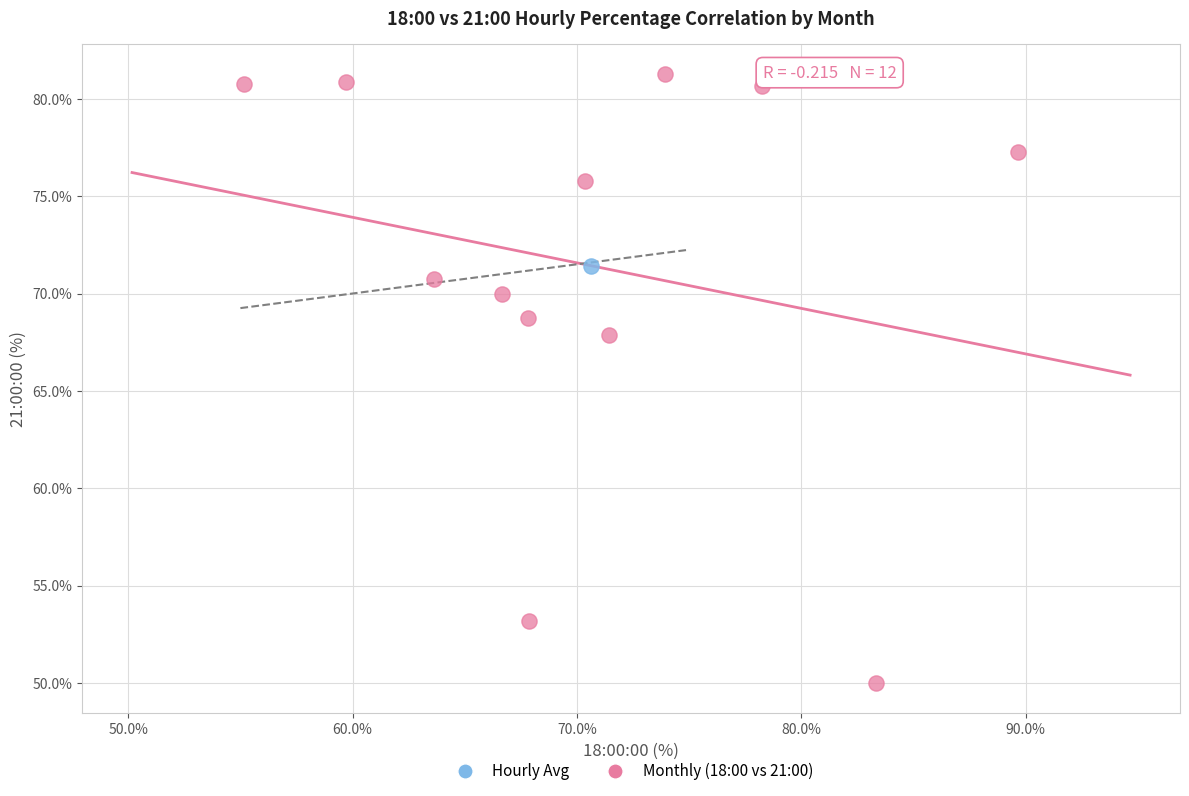

What are all the series names shown in the legend?

Hourly Avg, Monthly (18:00 vs 21:00)